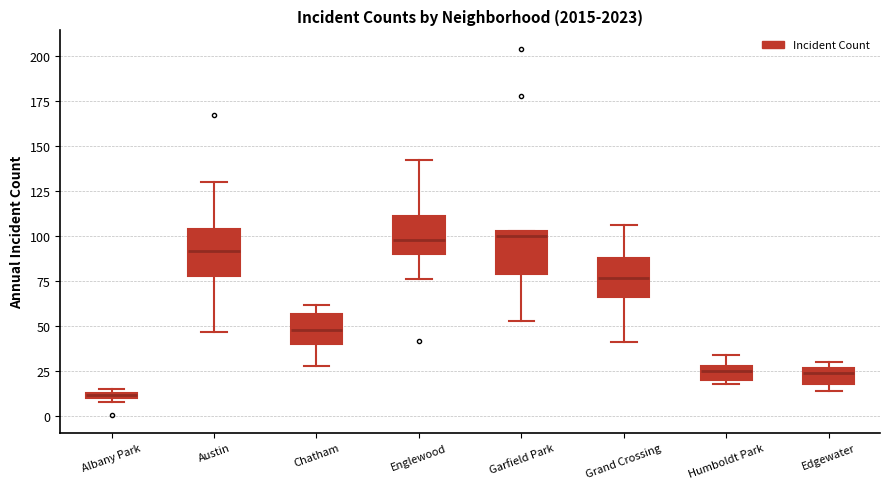

Where does the lower whisker of the box for Grand Crossing end on the y-axis? The values are not printed on the chart, so give them approximately, as read against the axis.

40